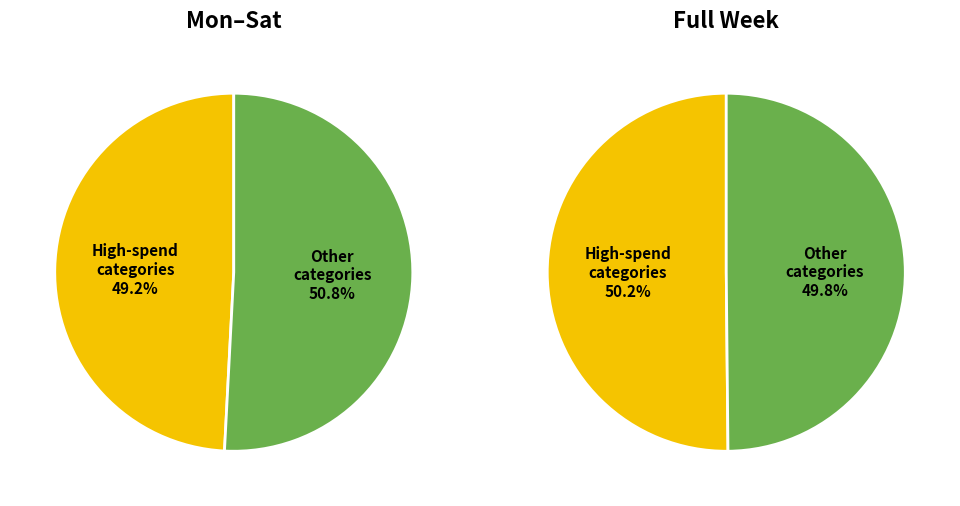

The Misc. slice represents 1% of the pie. True or false?

False